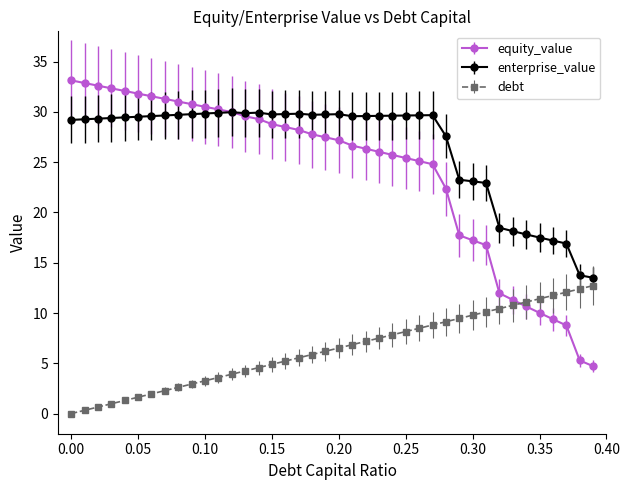

Which series has the largest total across all categories?

enterprise_value